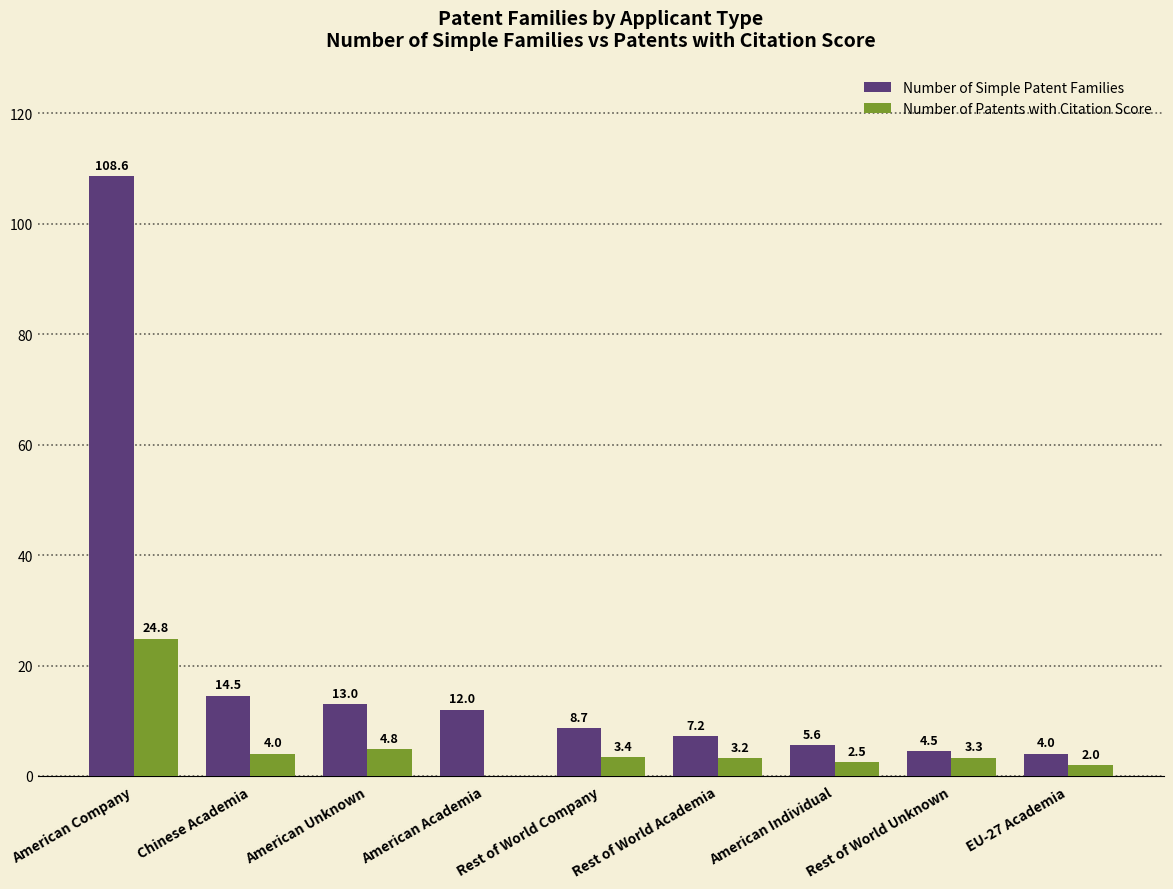

What is the total value across all series at Rest of World Company?

12.1